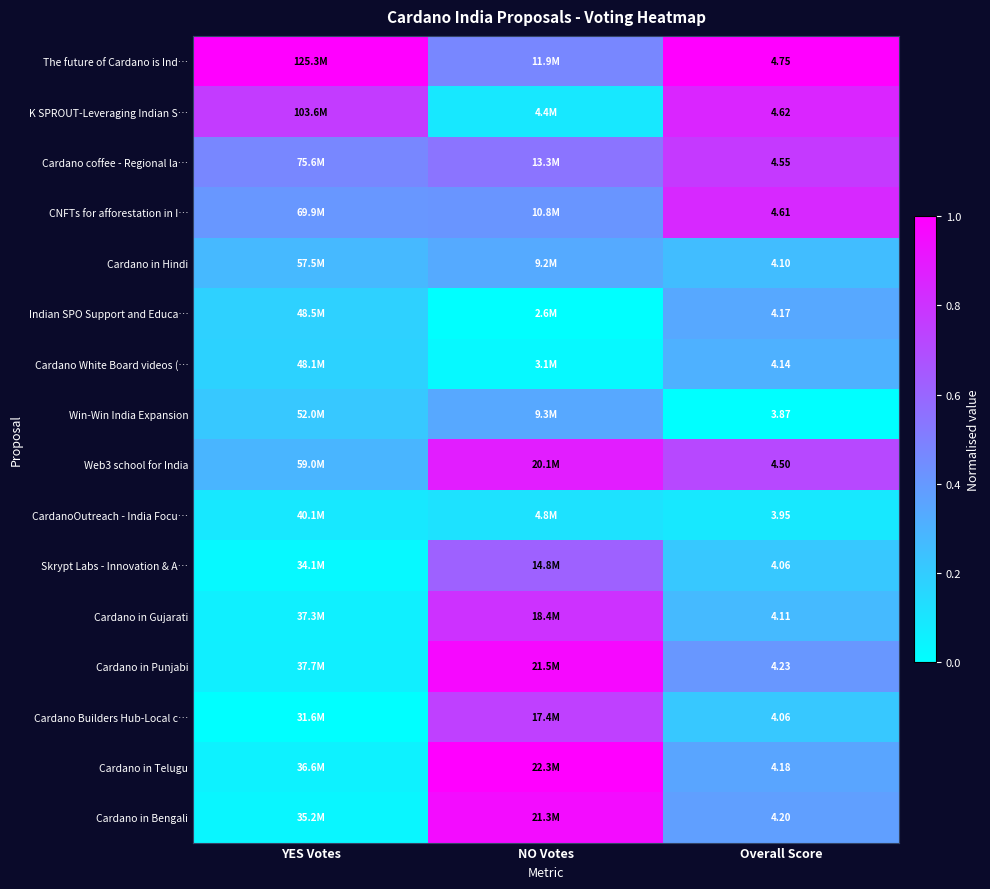

At how many categories does at least one series exceed 0?

3